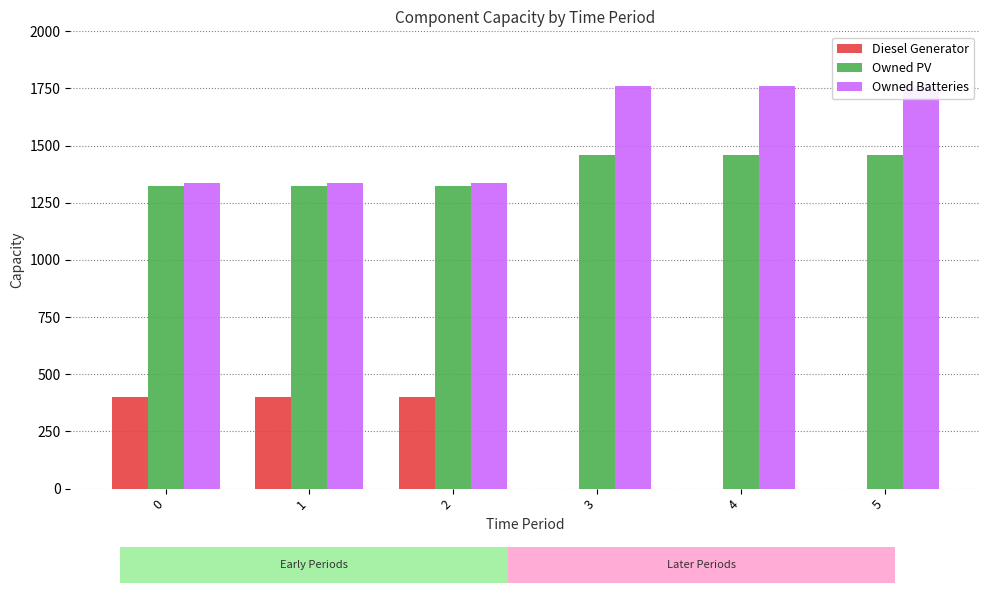

What is the sum of the Owned PV values at 2 and 0?

2646